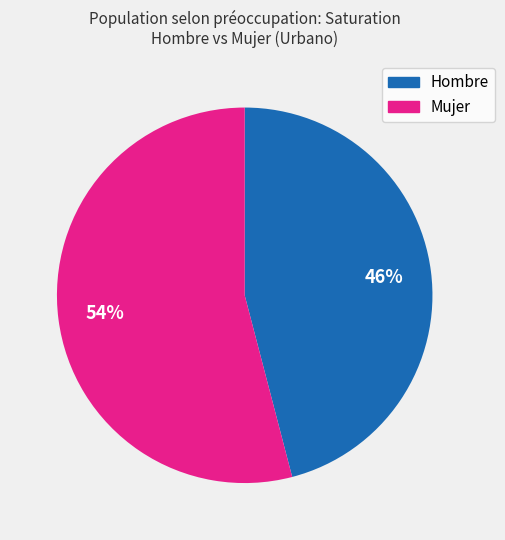

To the nearest percent, what is the average slice percentage?

50%